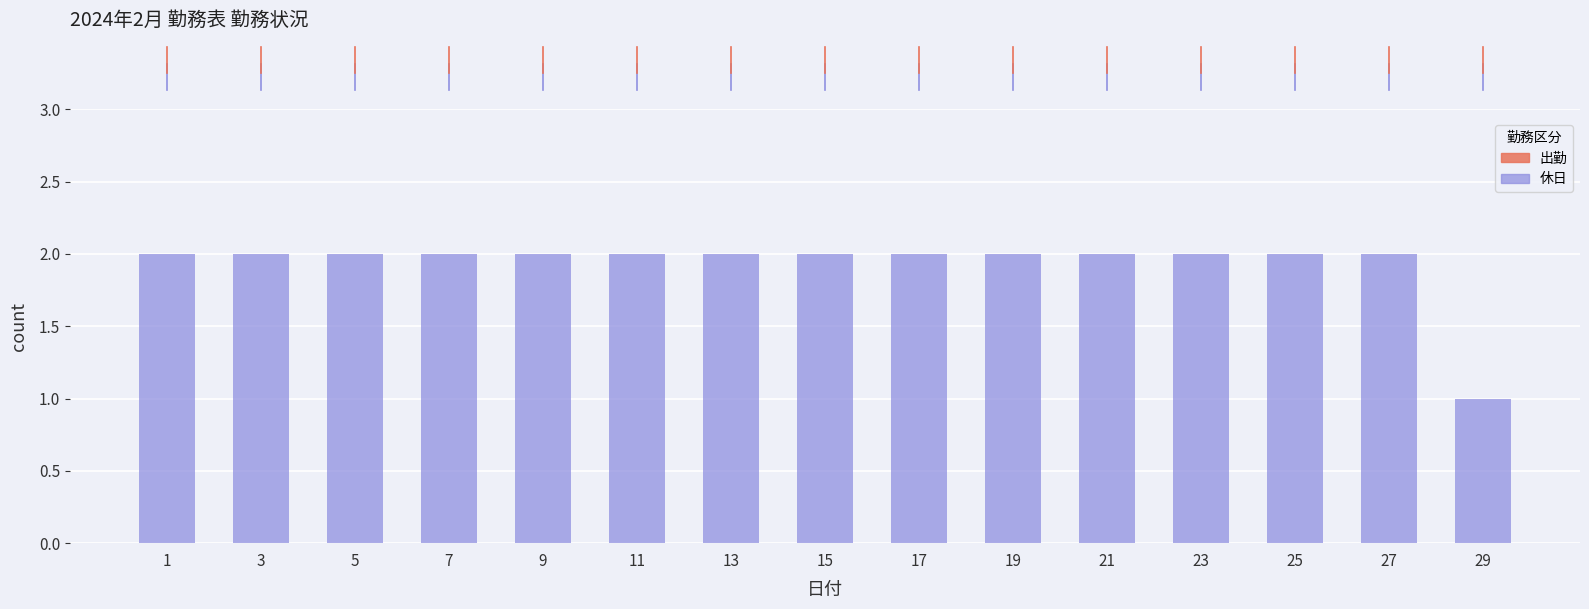

Approximately how many times larger is the value at 23 compared to 29?

2.0